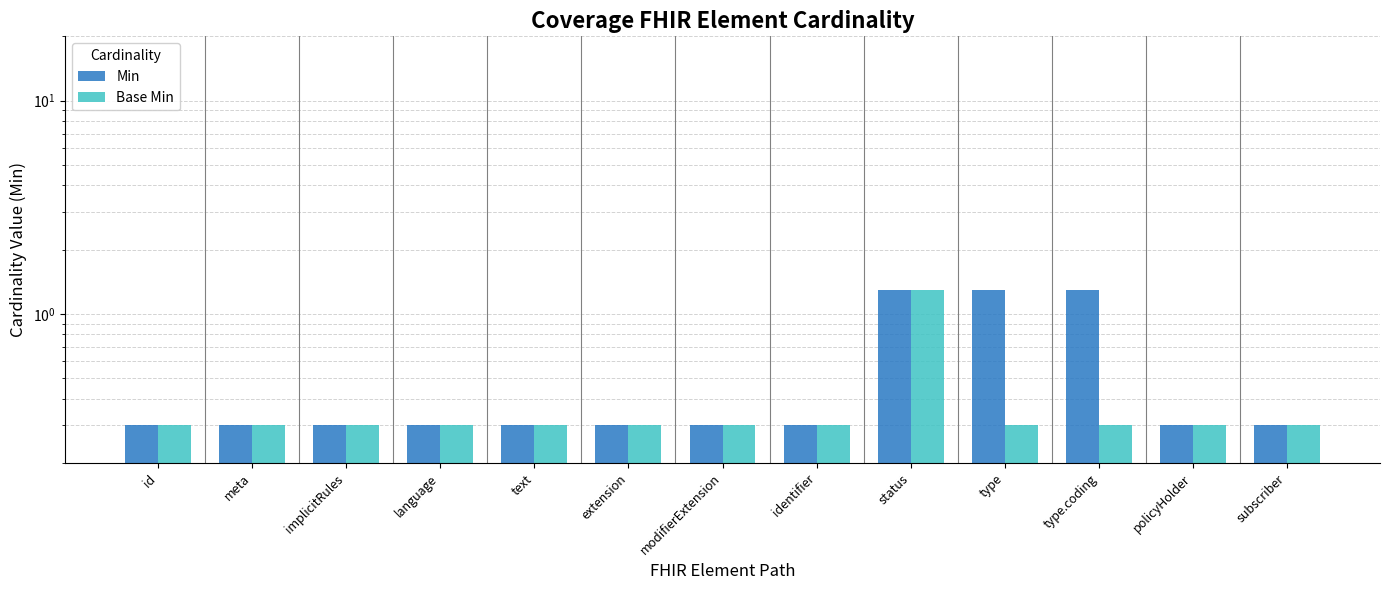

Where is Base Min nearest to the value 0?

id